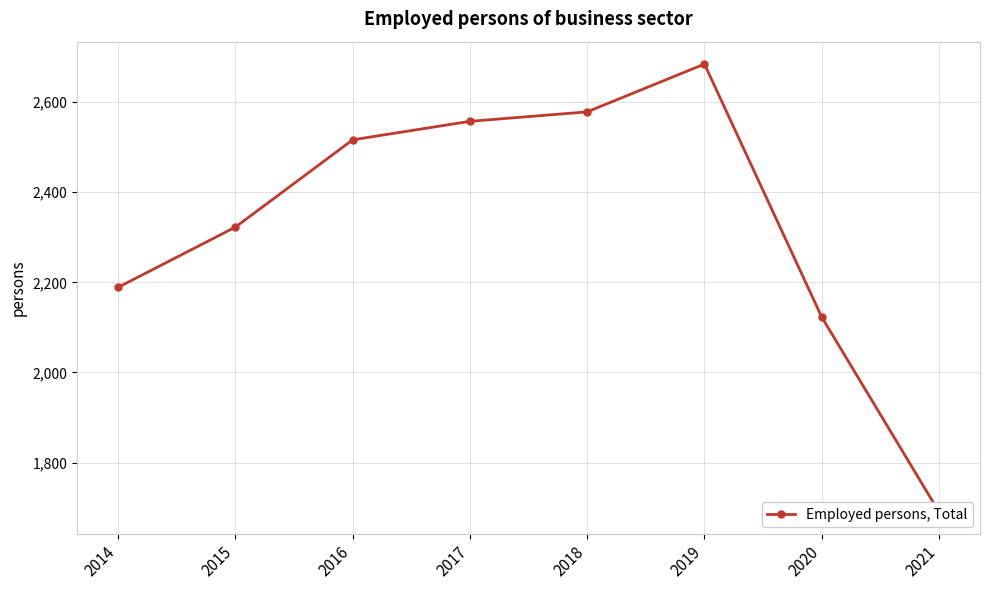

What is the greatest value displayed?

2684.0